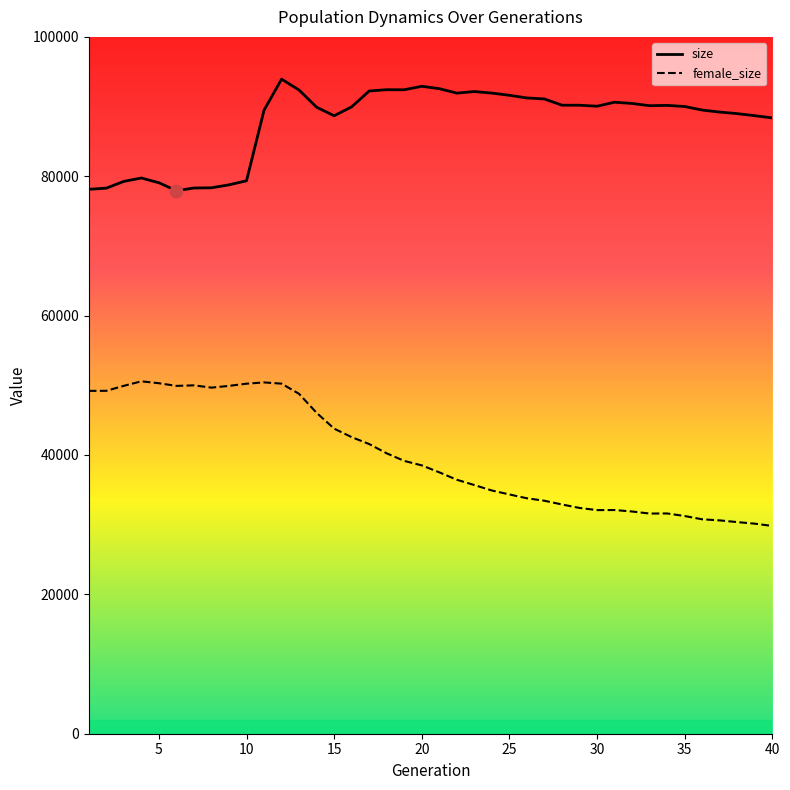

What are all the series names shown in the legend?

size, female_size